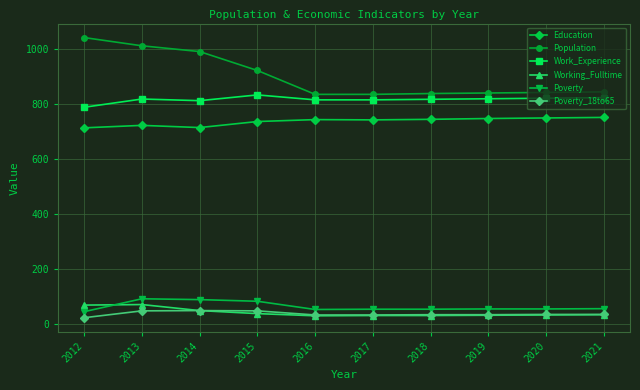

Which series has the largest total across all categories?

Population